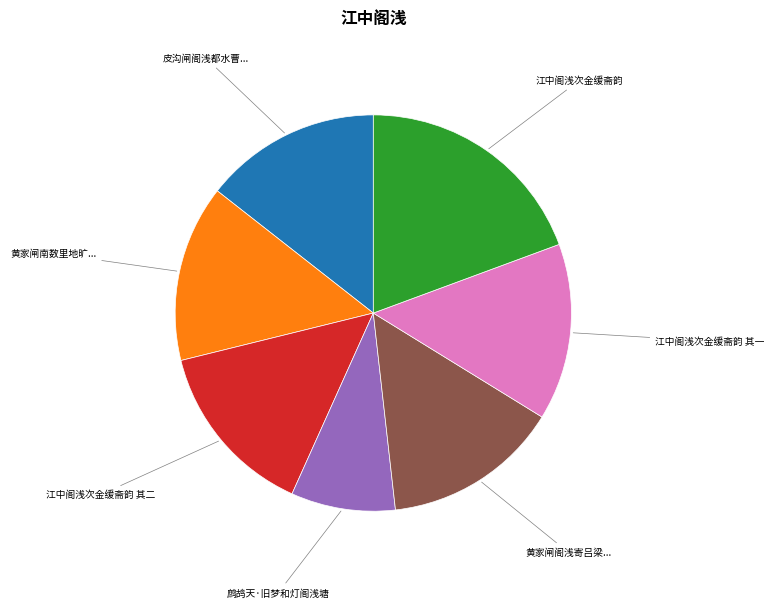

The 江中阁浅次金缓斋韵 其一 slice represents 14% of the pie. True or false?

True